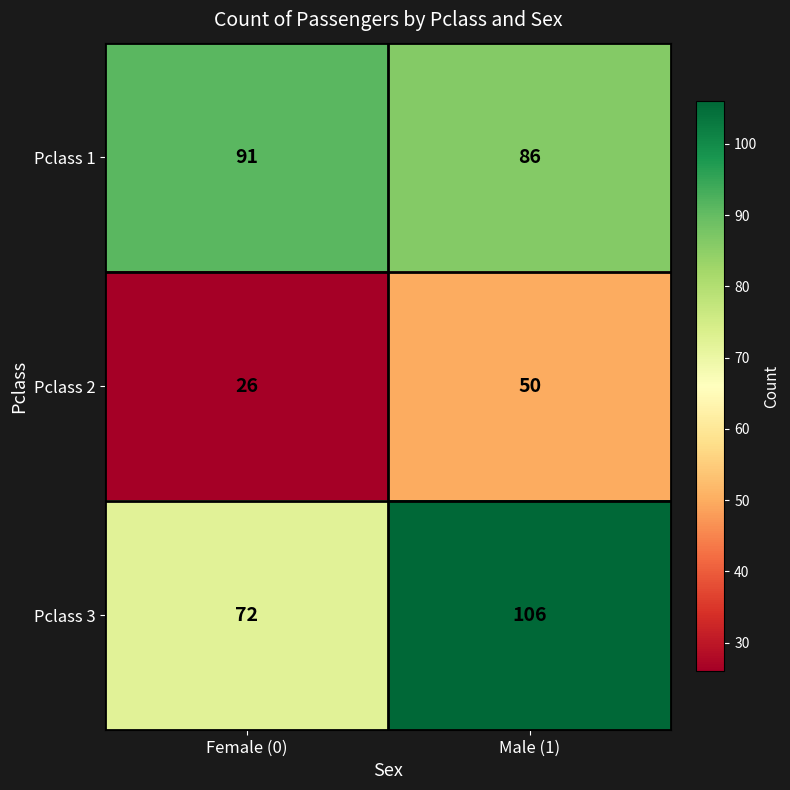

What is the total value across all series at Male (1)?

242